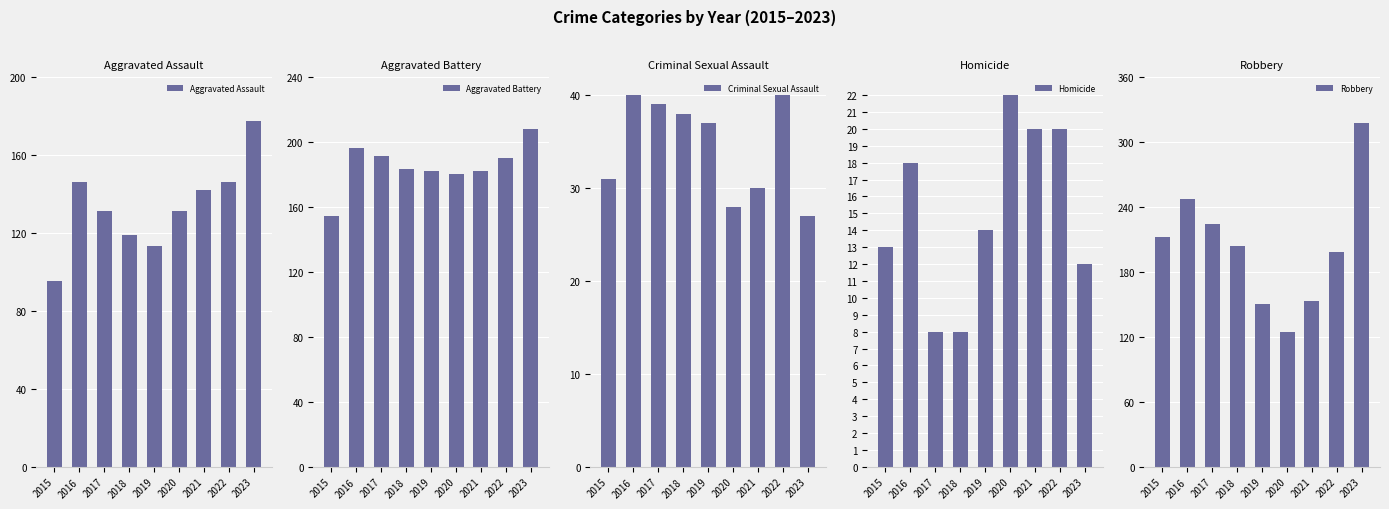

Is it true that Criminal Sexual Assault equals 47 at 2020?

False